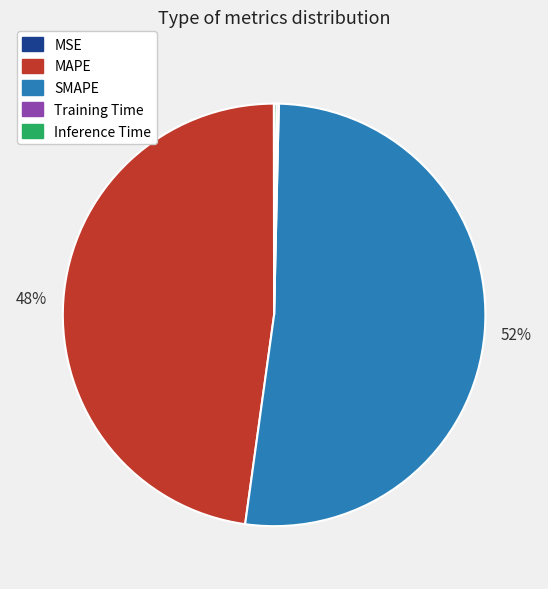

Is SMAPE the majority of the pie?

Yes